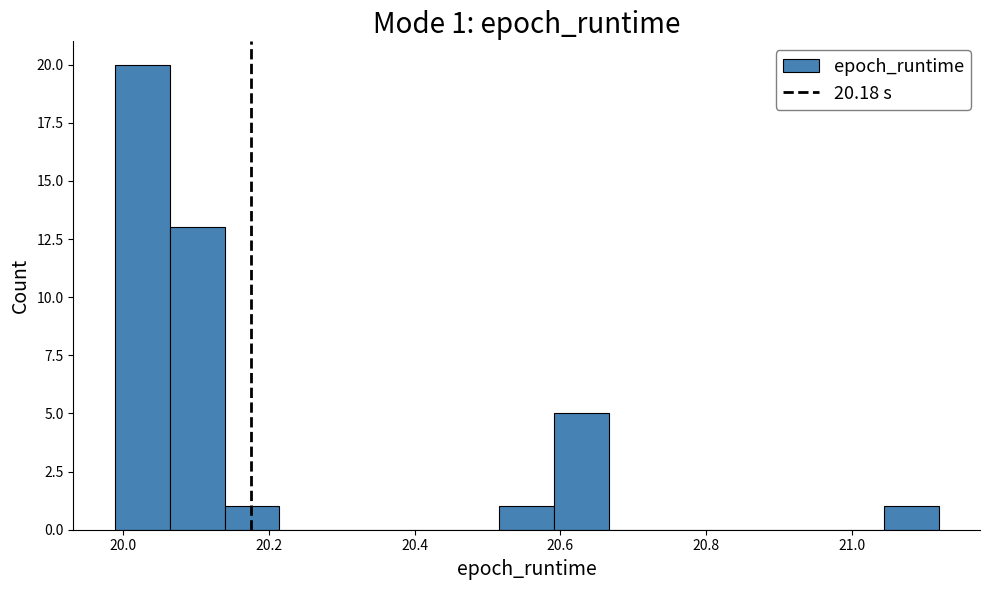

Read against the x-axis, roughly where is the centre of the tallest bar?

20.02